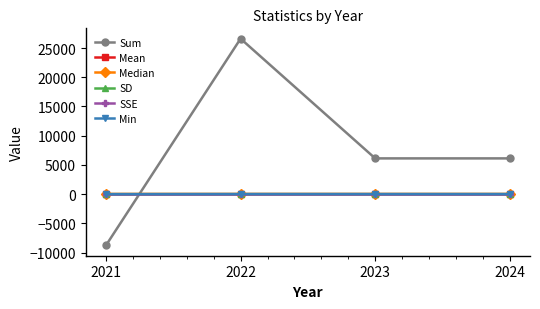

What value does the Median series have at 2022?

0.2